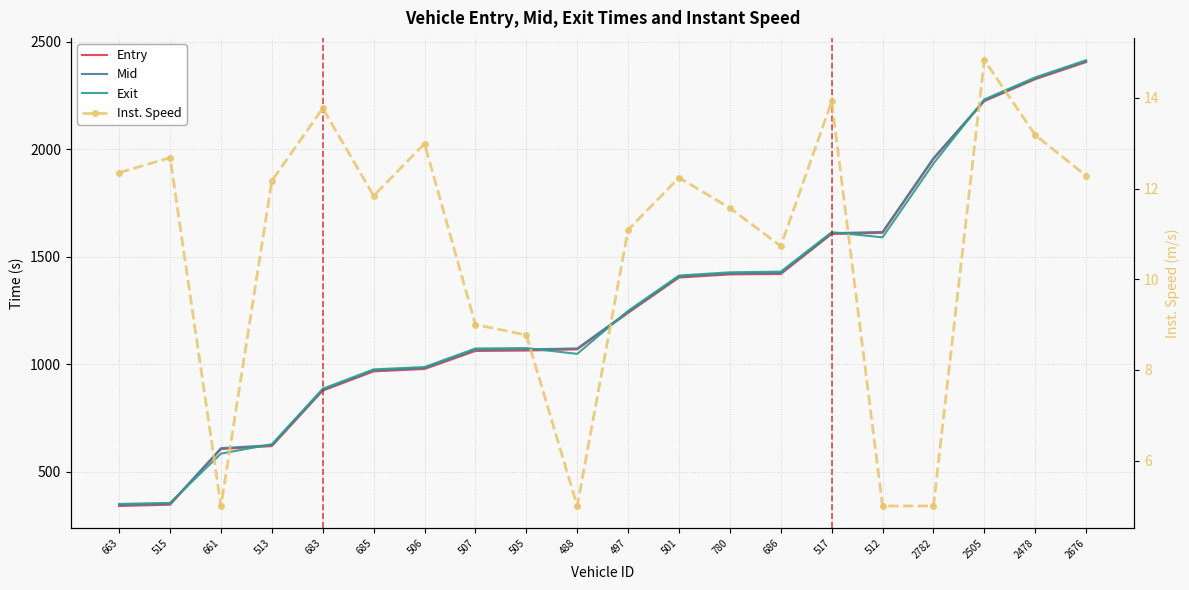

True or false: Entry and Mid intersect in this chart.

False